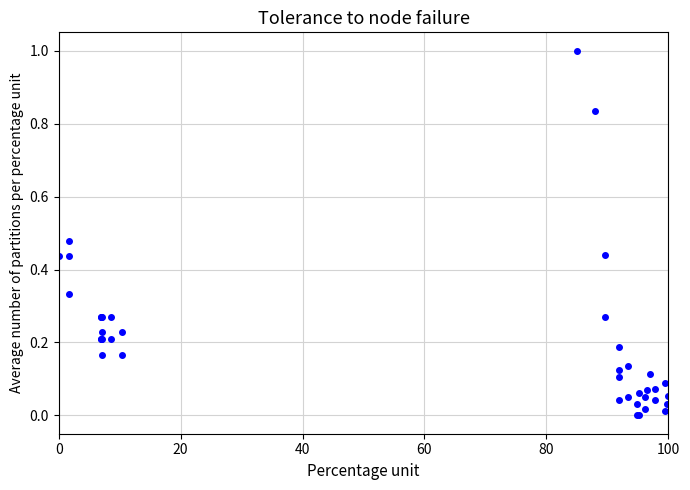

Does the chart have visible grid lines?

Yes